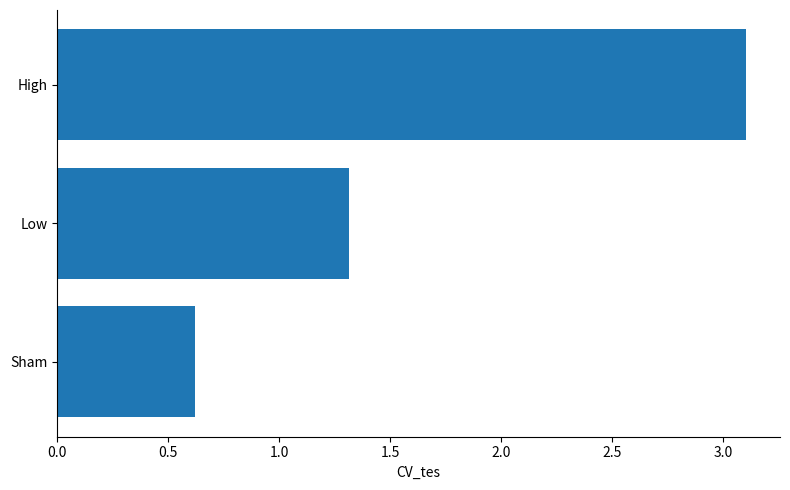

The chart shows a value of 0.6 at Sham. True or false?

True